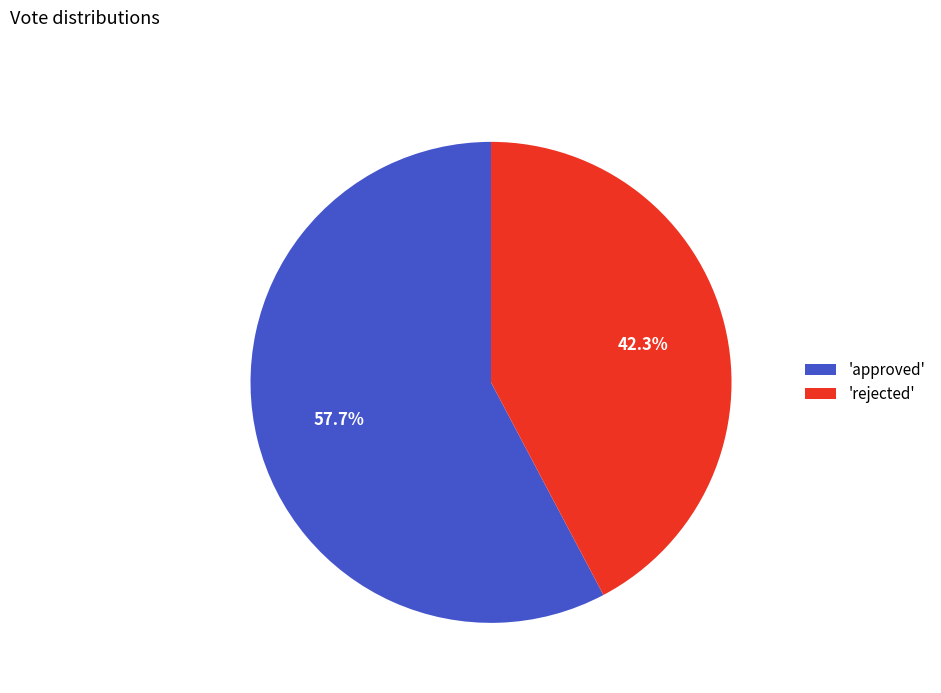

What portion of the pie excludes 'rejected'?

57.7%